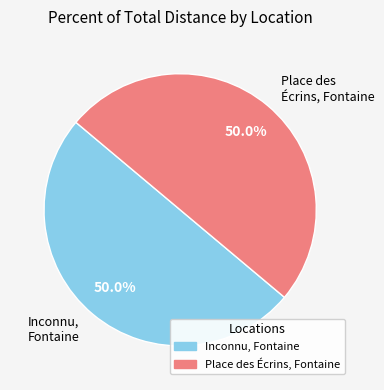

How many slices are in this pie chart?

2